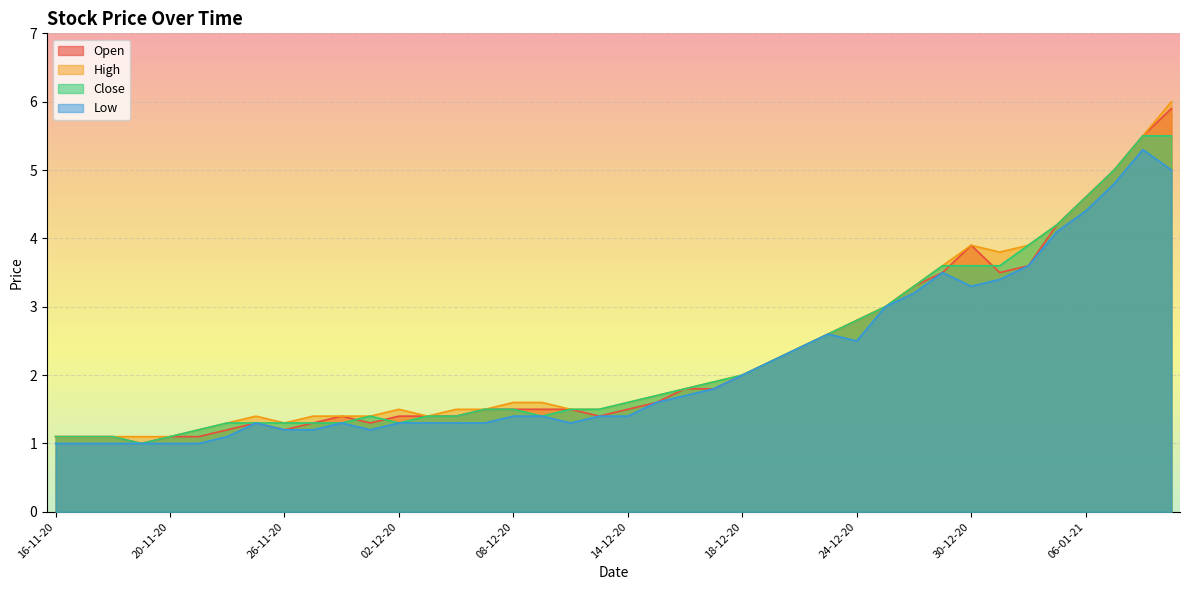

What is the approximate value of Open at 20-11-20?

1.1